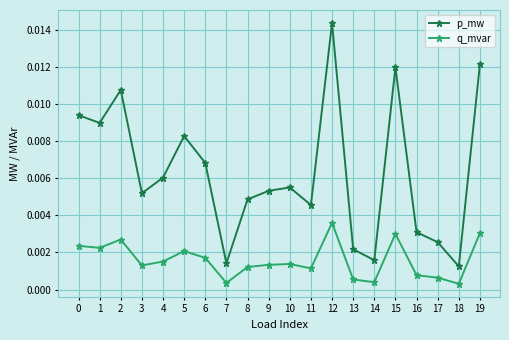

True or false: q_mvar and p_mw intersect in this chart.

False